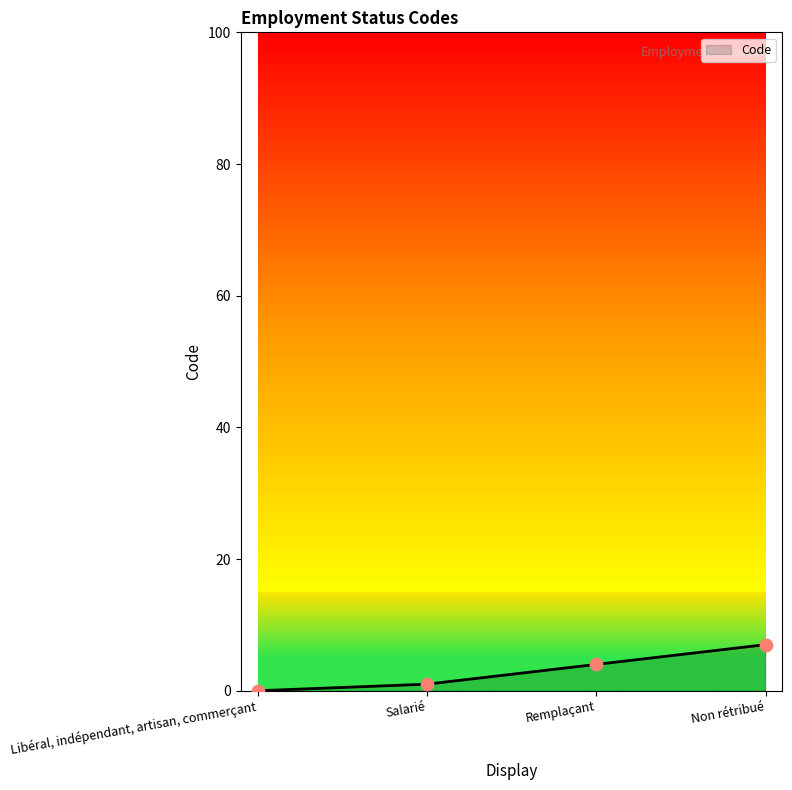

Between Remplaçant and Salarié, which is larger?

Remplaçant